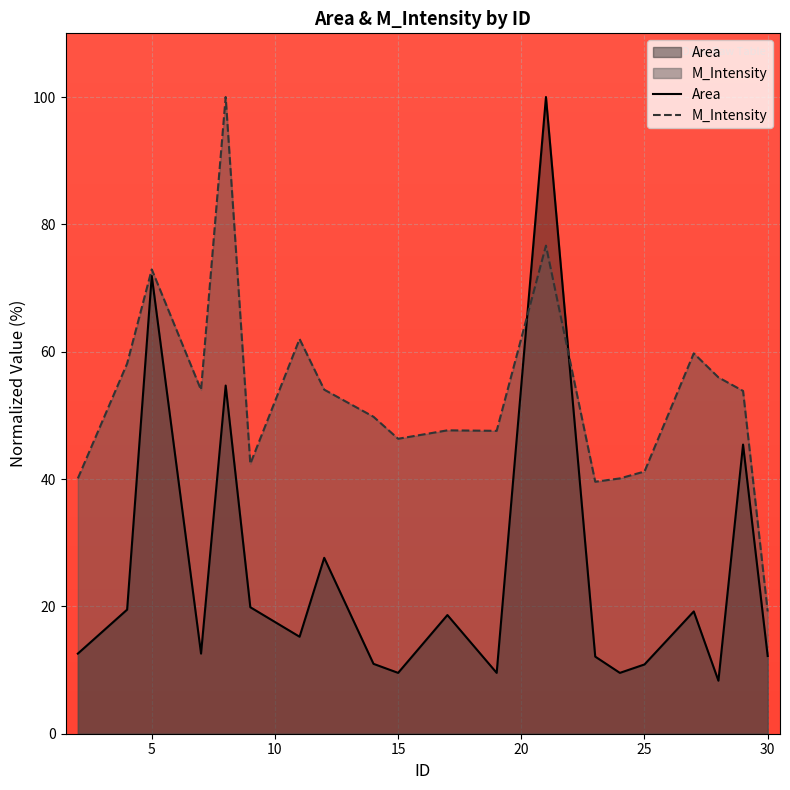

Read the Area value at 5.

71.9